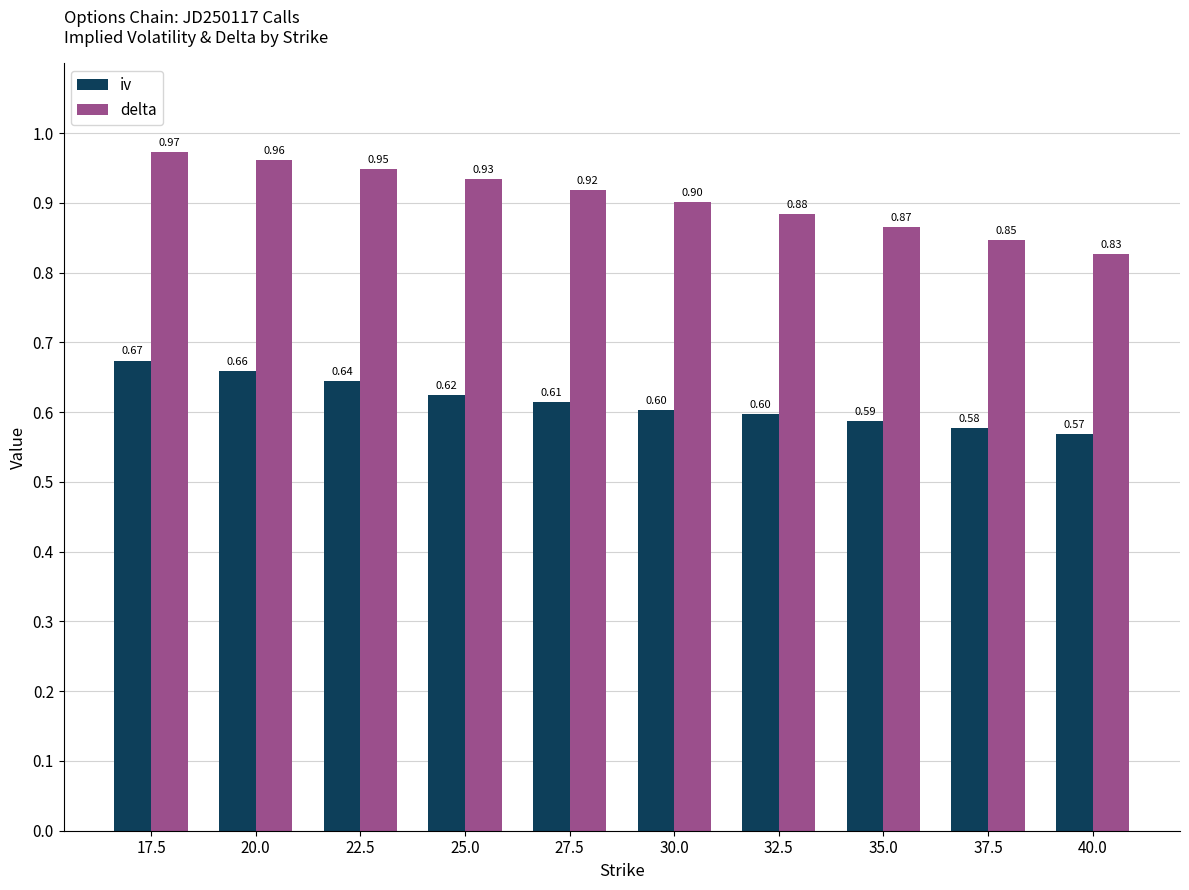

What is the label of the 1st bar from the left?

17.5